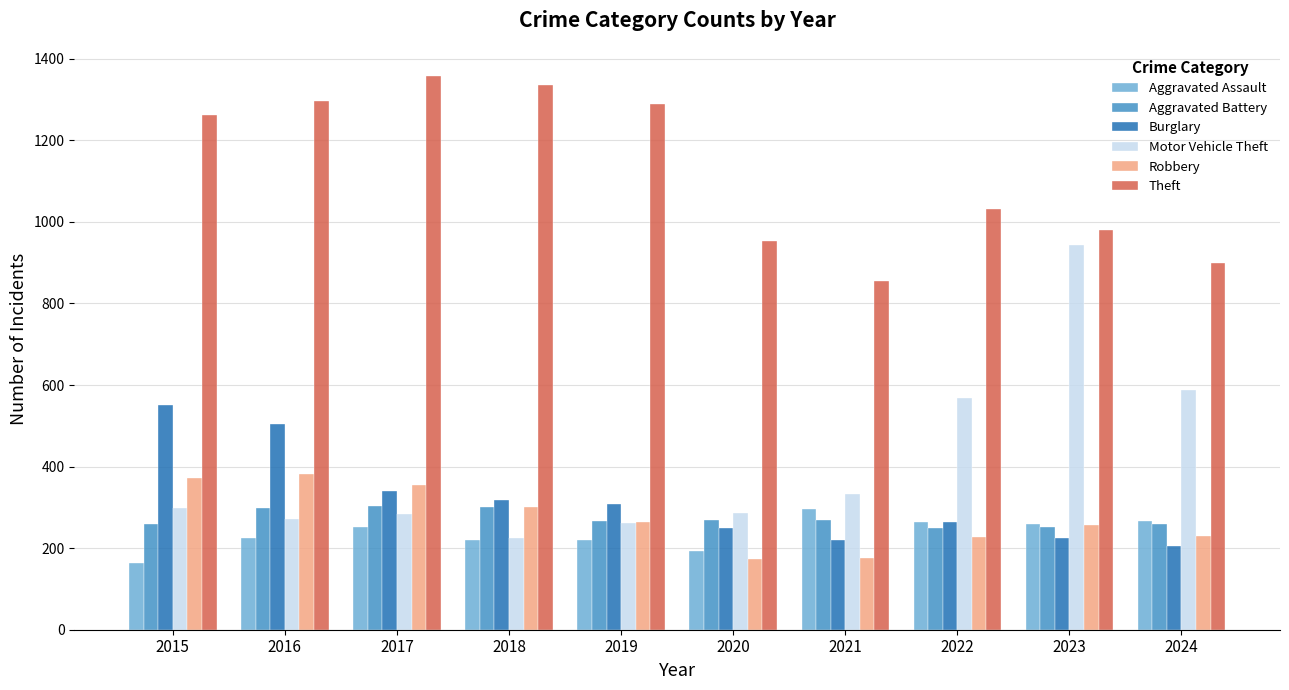

At which label does Burglary reach its minimum?

2024